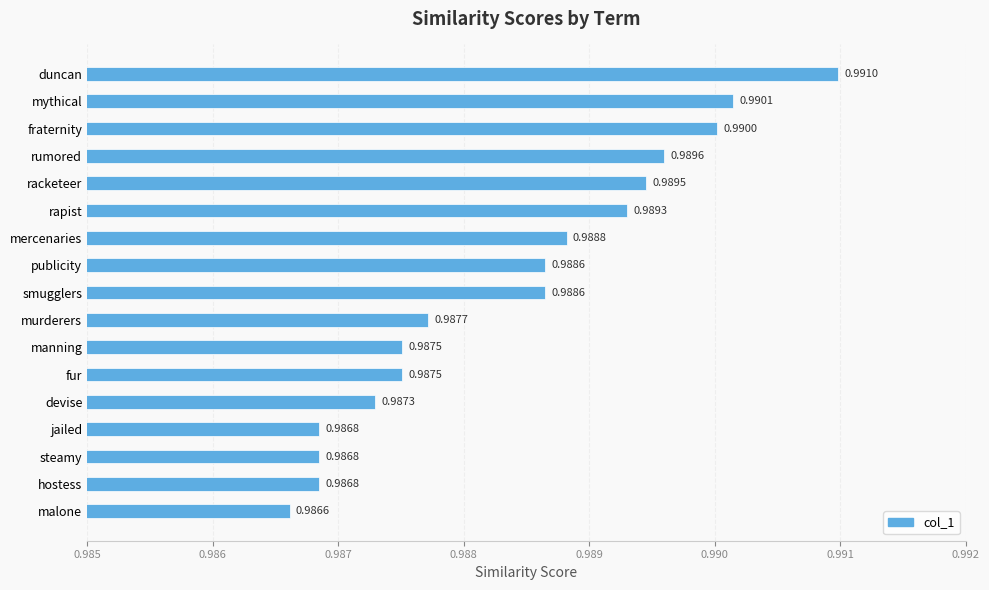

At which label is the value closest to 0?

malone